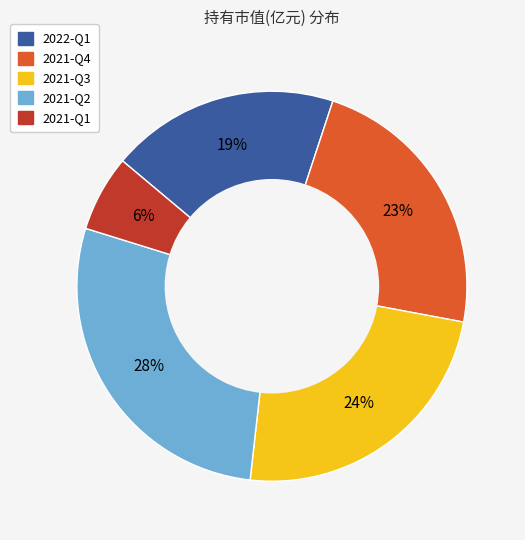

Is there any slice that represents more than half of the pie?

No